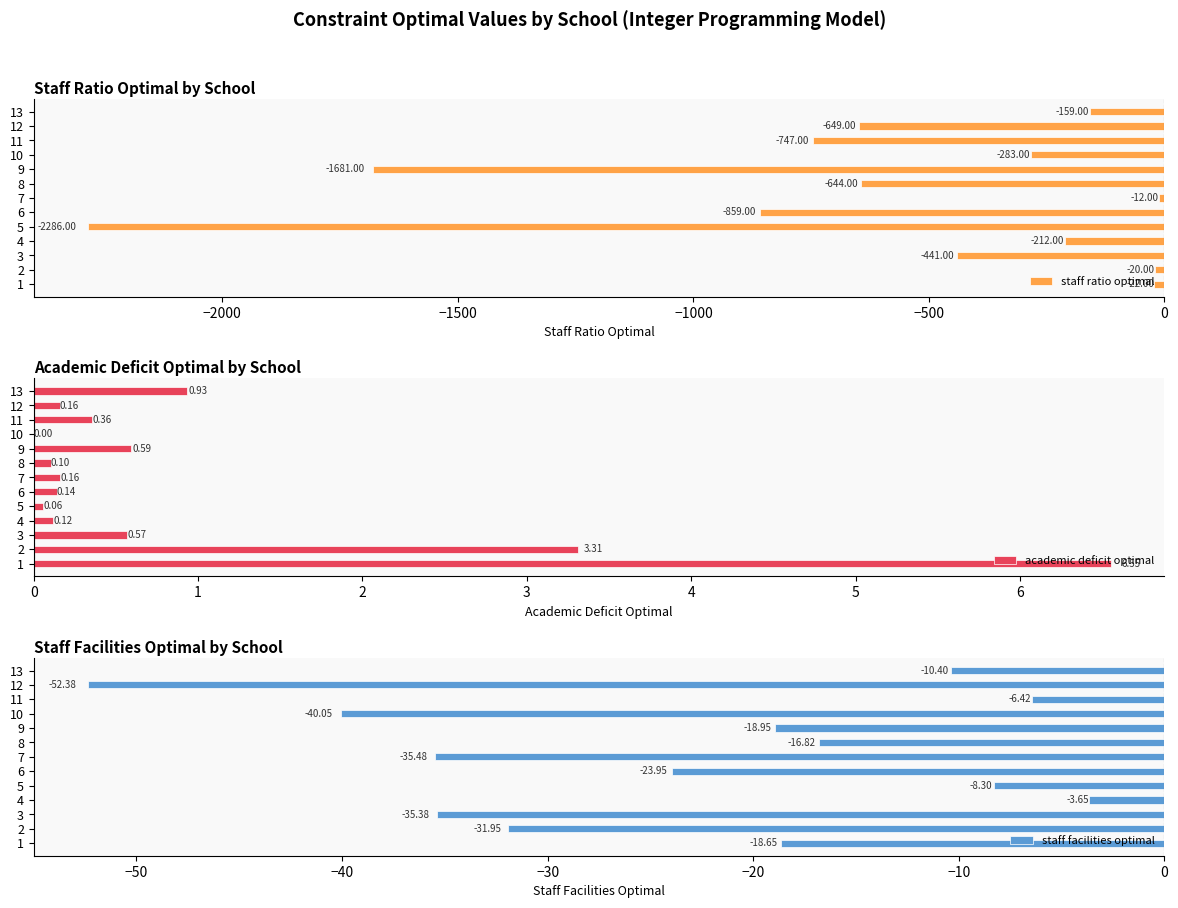

Which category has the highest value in the staff facilities optimal series?

4